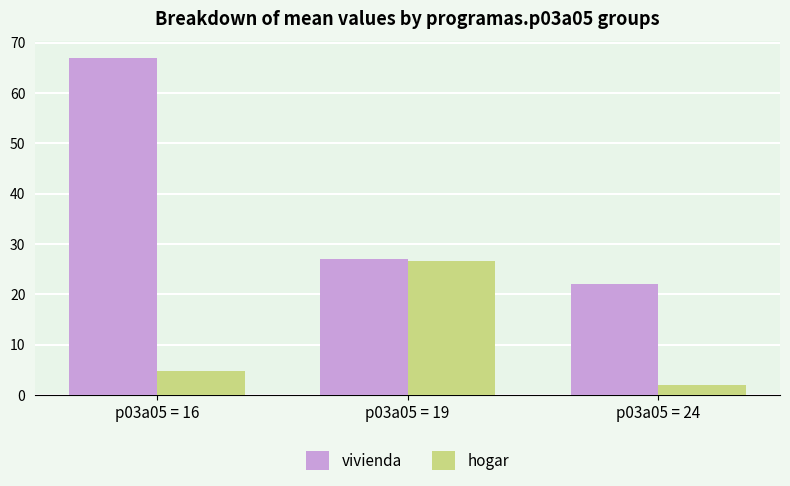

List the series in order of their overall mean, highest first.

vivienda, hogar